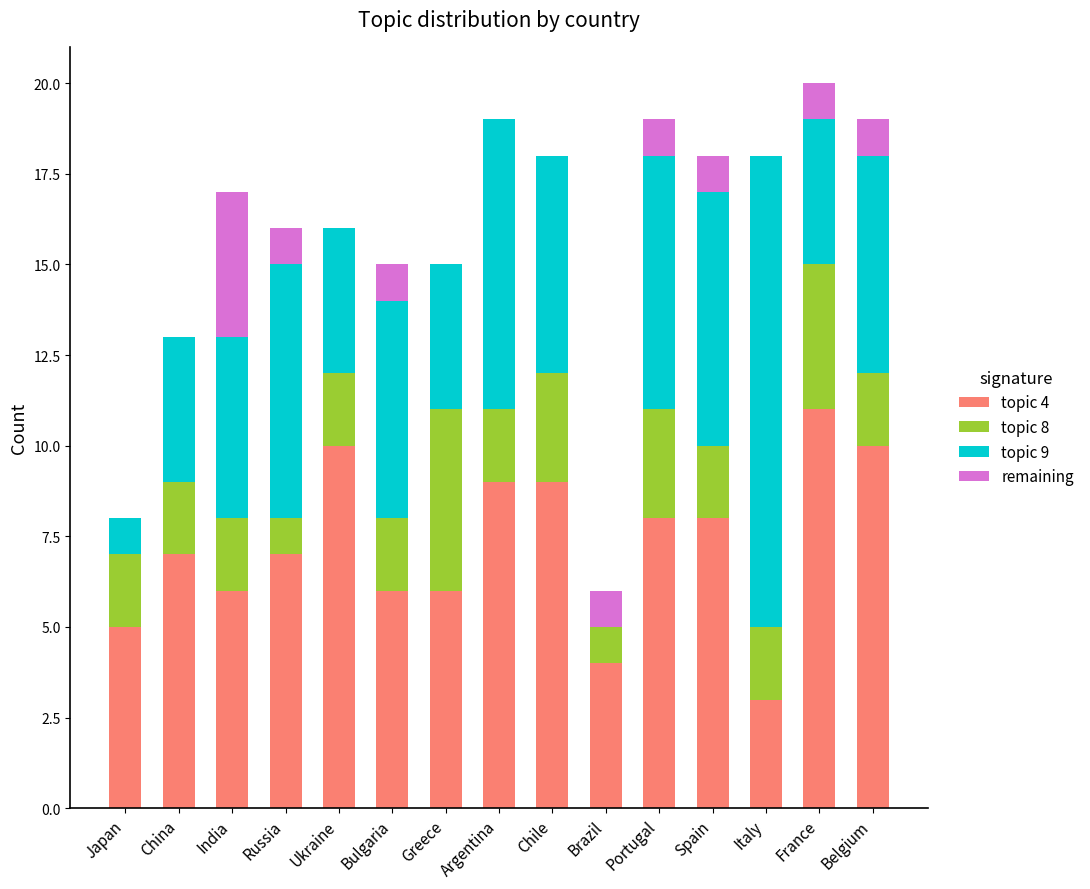

What is the total value across all series at Argentina?

19